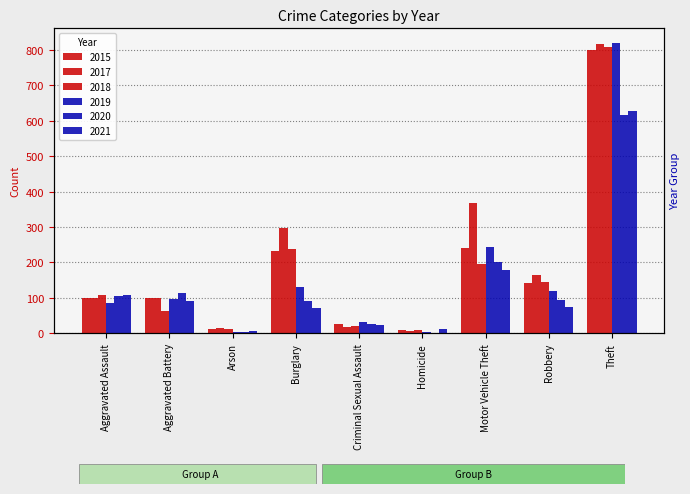

Is the value of 2020 at Aggravated Battery greater than the value of 2021 at Arson?

Yes